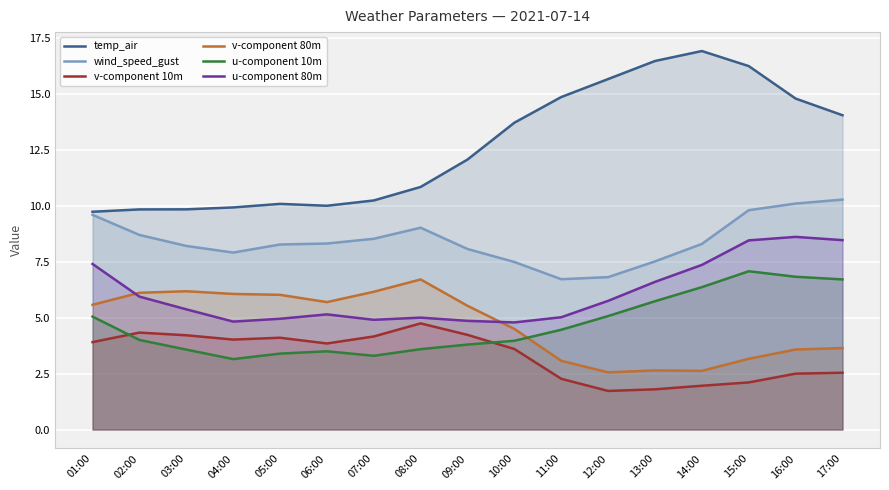

Where is the first local minimum for temp_air?

06:00